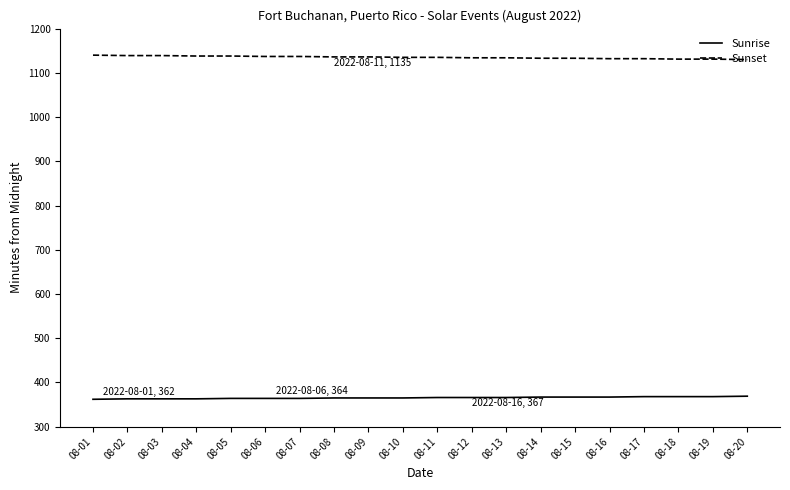

True or false: Sunrise and Sunset cross at least once.

False